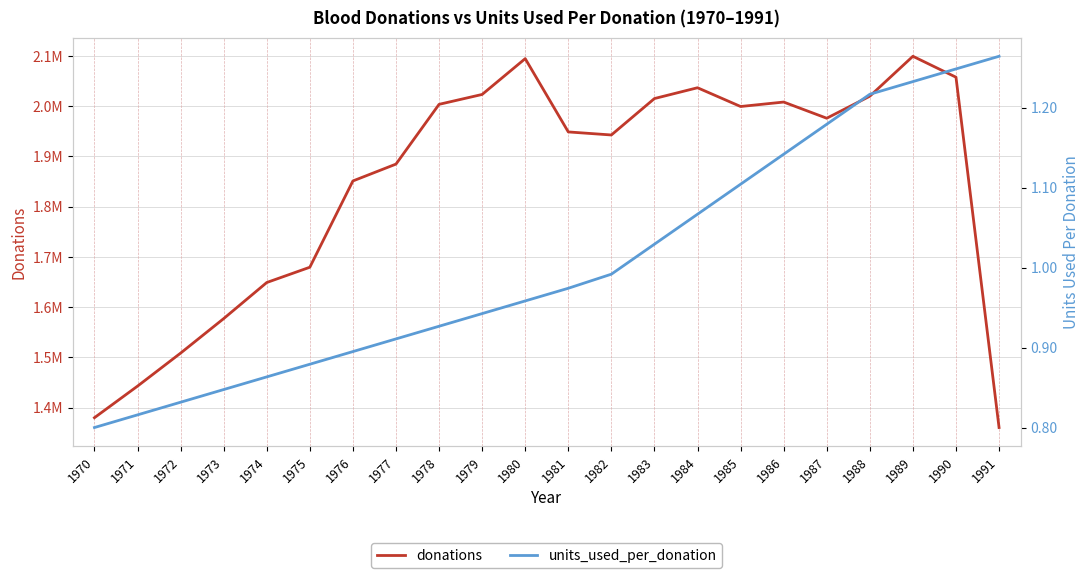

List the series in order of their overall mean, highest first.

donations, units_used_per_donation